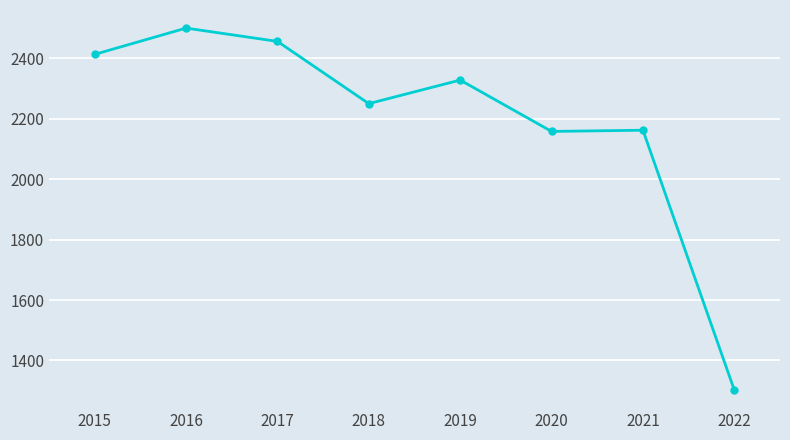

What is the average value?

2196